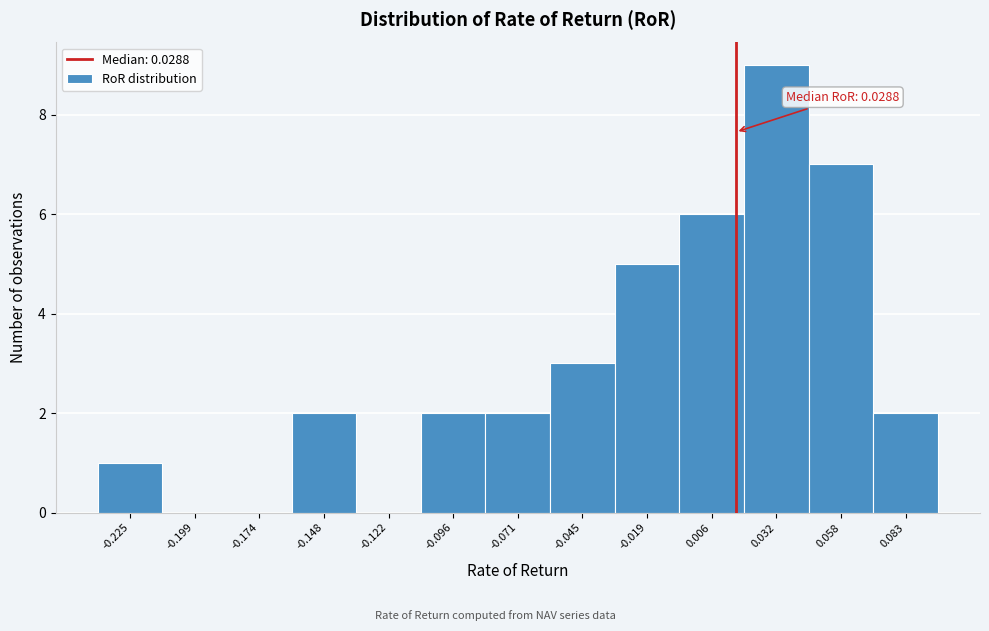

Reading right to left, transcribe all the data shown in this chart.

0.083=2	0.058=7	0.032=9	0.006=6	-0.019=5	-0.045=3	-0.071=2	-0.096=2	-0.122=0	-0.148=2	-0.174=0	-0.199=0	-0.225=1